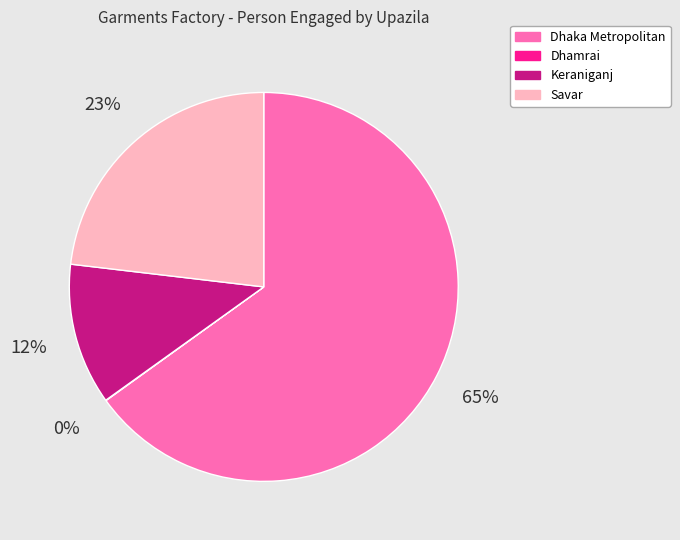

Between Keraniganj and Savar, which is larger?

Savar